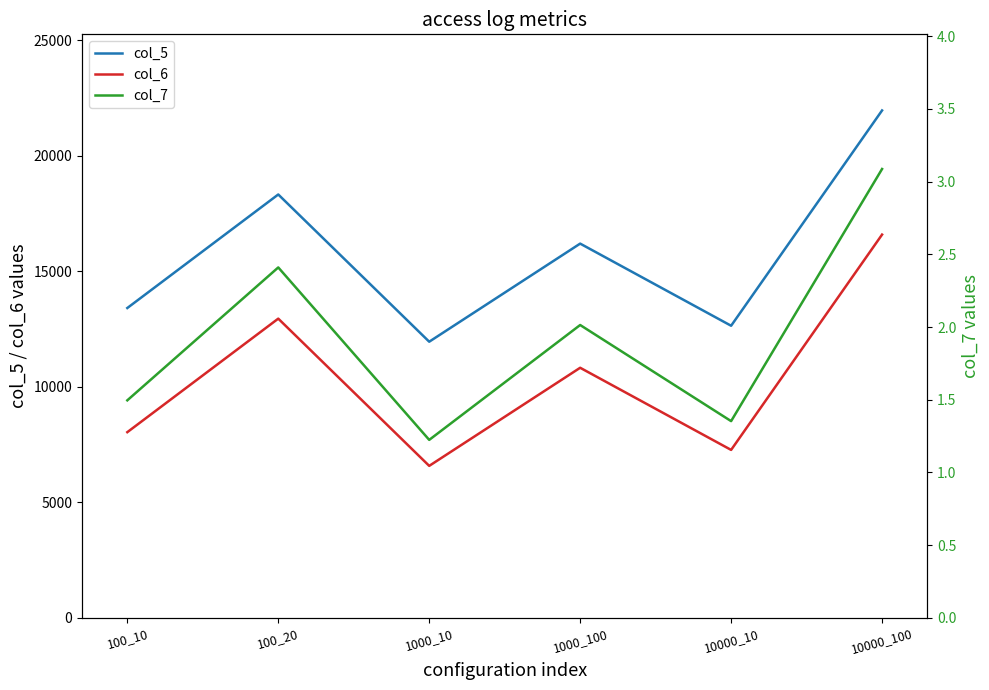

Reading right to left, extract all data points from this chart.

col_5: 10000_100=21967.0	10000_10=12646.0	1000_100=16202.0	1000_10=11955.0	100_20=18329.0	100_10=13414.0
col_6: 10000_100=16592.0	10000_10=7271.0	1000_100=10827.0	1000_10=6580.0	100_20=12954.0	100_10=8039.0
col_7: 10000_100=3.1	10000_10=1.4	1000_100=2.0	1000_10=1.2	100_20=2.4	100_10=1.5